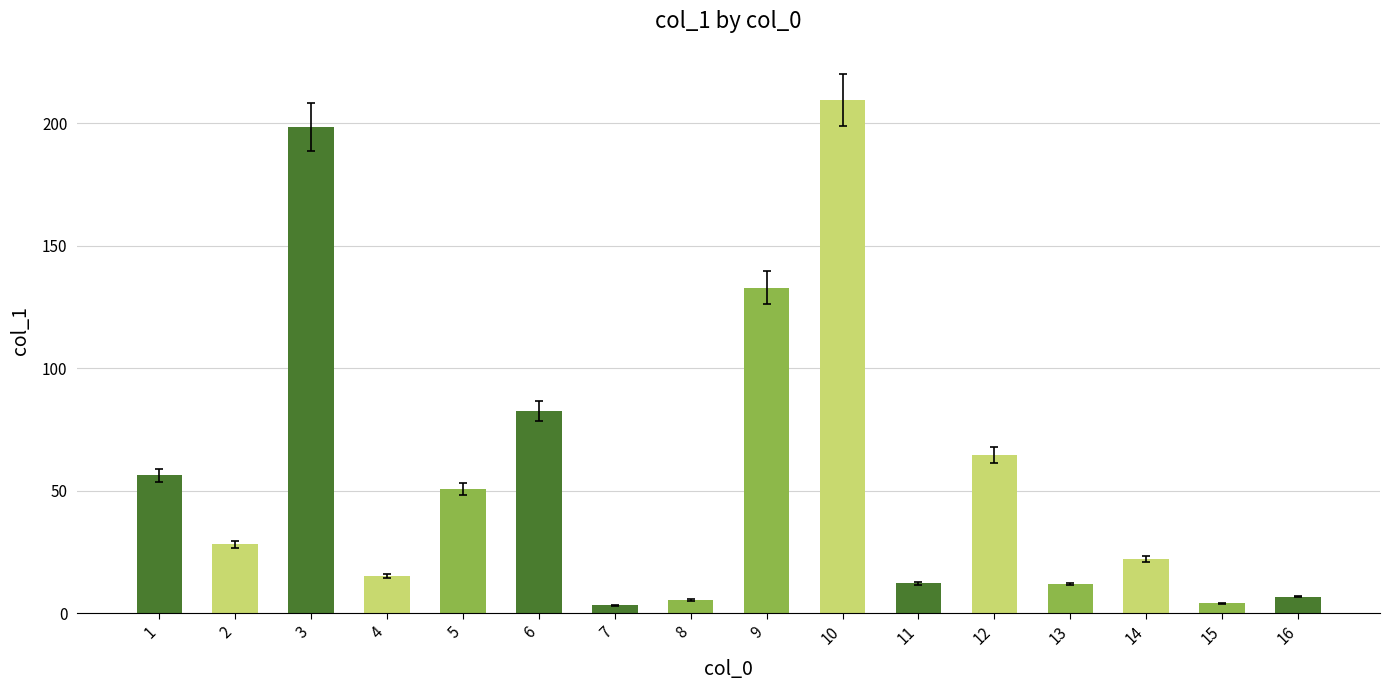

What is the difference between the second highest and minimum values?

195.1